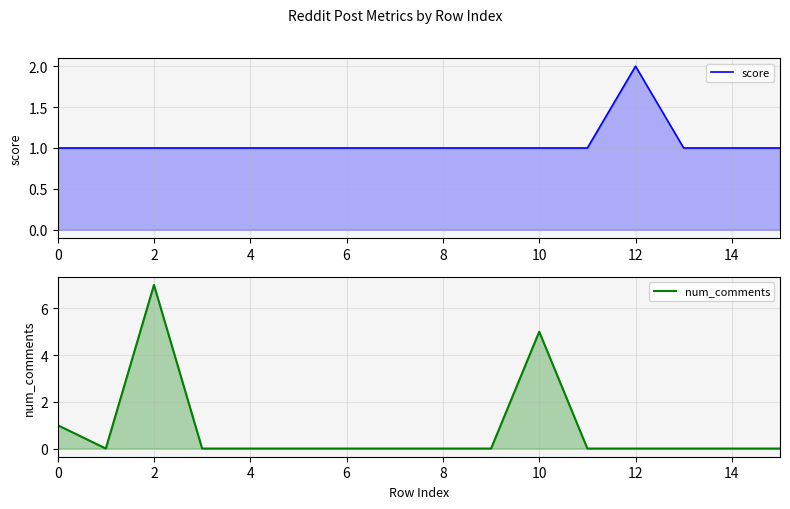

The score series shows 0 at 14. True or false?

False